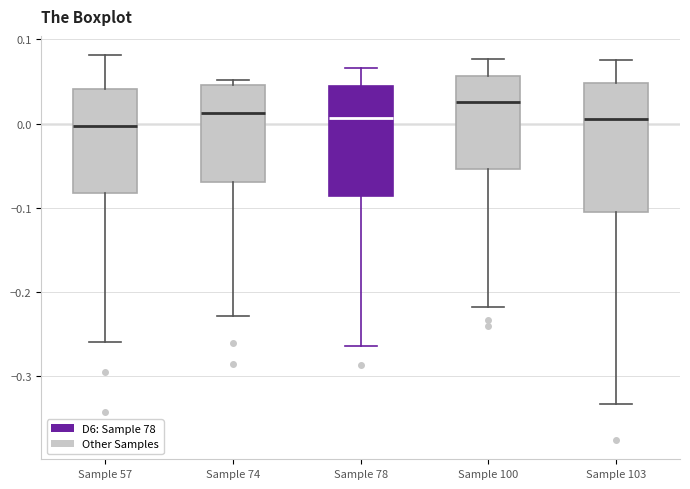

Reading left to right, transcribe this box plot: for each box, give where its median line is, the range the box spans, and where its two whiskers end, as read against the y-axis. The values are not printed on the chart, so give them approximately, as read against the axis.

Sample 57: median 0.00, box -0.08 to 0.04, whiskers -0.26 to 0.08
Sample 74: median 0.01, box -0.07 to 0.05, whiskers -0.23 to 0.05 (just above the box's upper edge)
Sample 78: median 0.01, box -0.09 to 0.04, whiskers -0.26 to 0.07
Sample 100: median 0.03, box -0.05 to 0.06, whiskers -0.22 to 0.08
Sample 103: median 0.00, box -0.11 to 0.05, whiskers -0.33 to 0.08